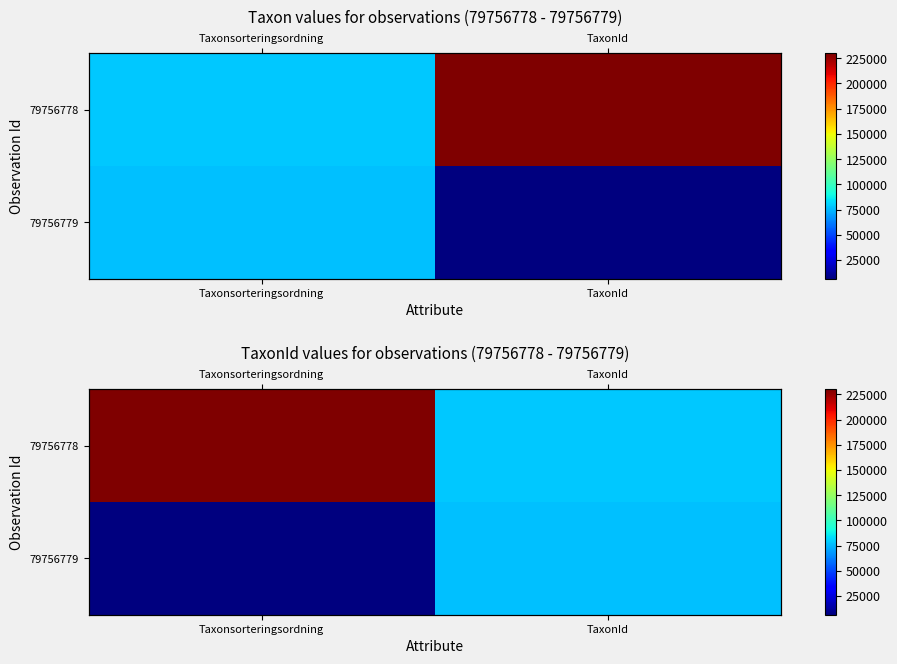

What is the sum of the 79756779 values at Taxonsorteringsordning and TaxonId?

82973